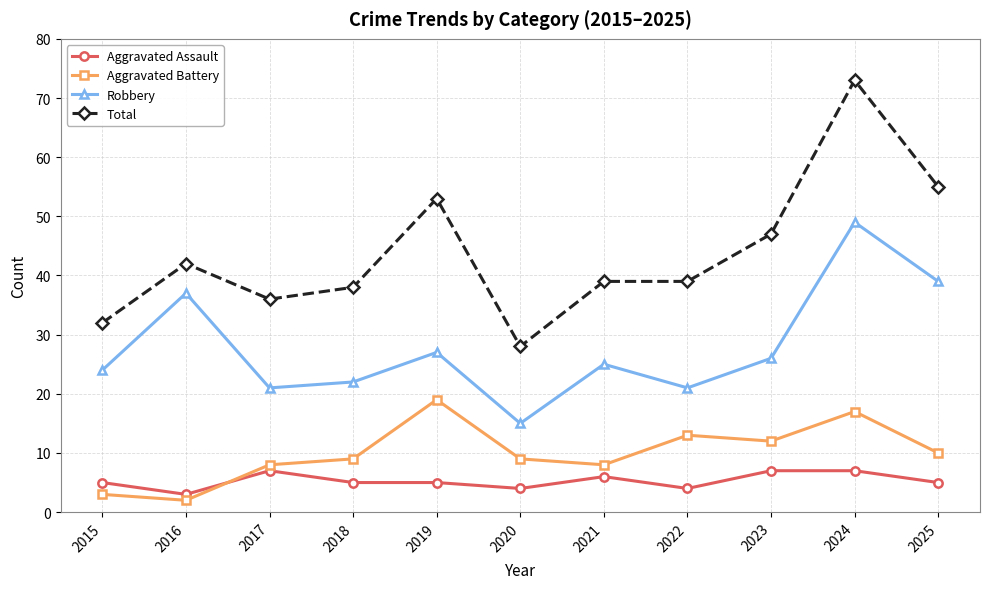

What is the greatest value displayed?

73